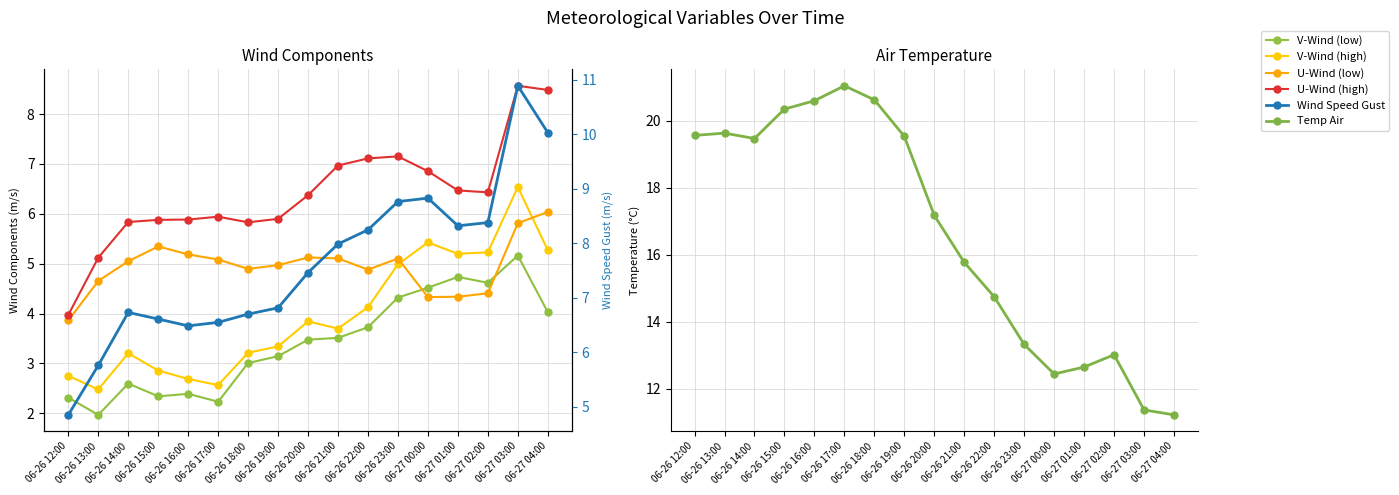

What is the difference between the highest and lowest values at 06-27 03:00?

6.2